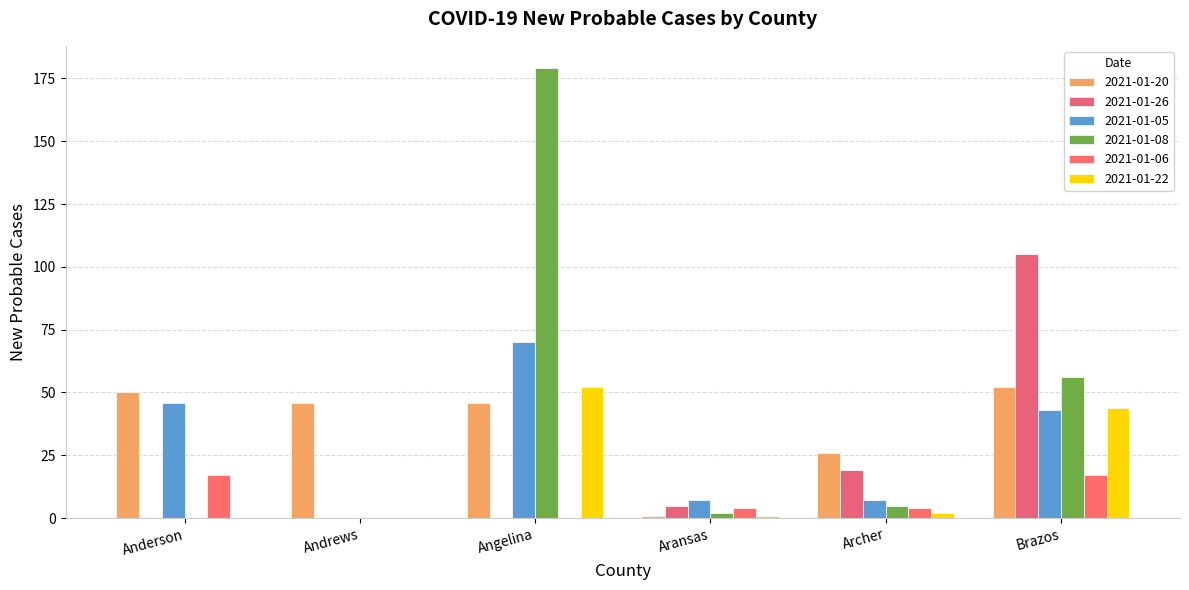

Which category has the lowest value across all series?

Anderson